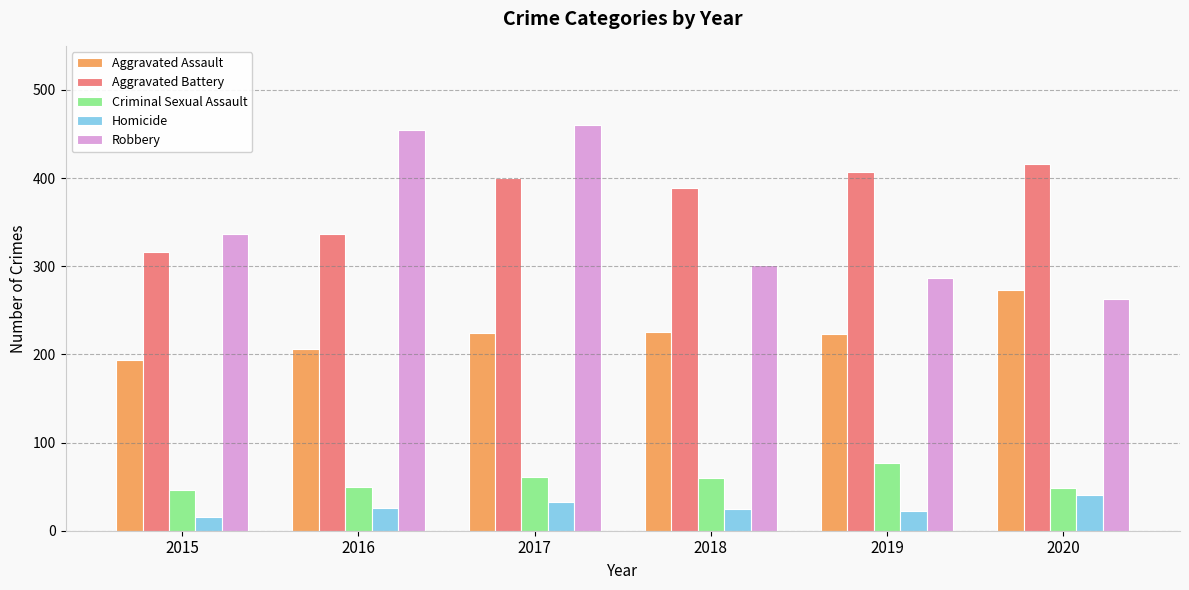

Rank the series by their maximum value, from lowest to highest.

Homicide, Criminal Sexual Assault, Aggravated Assault, Aggravated Battery, Robbery